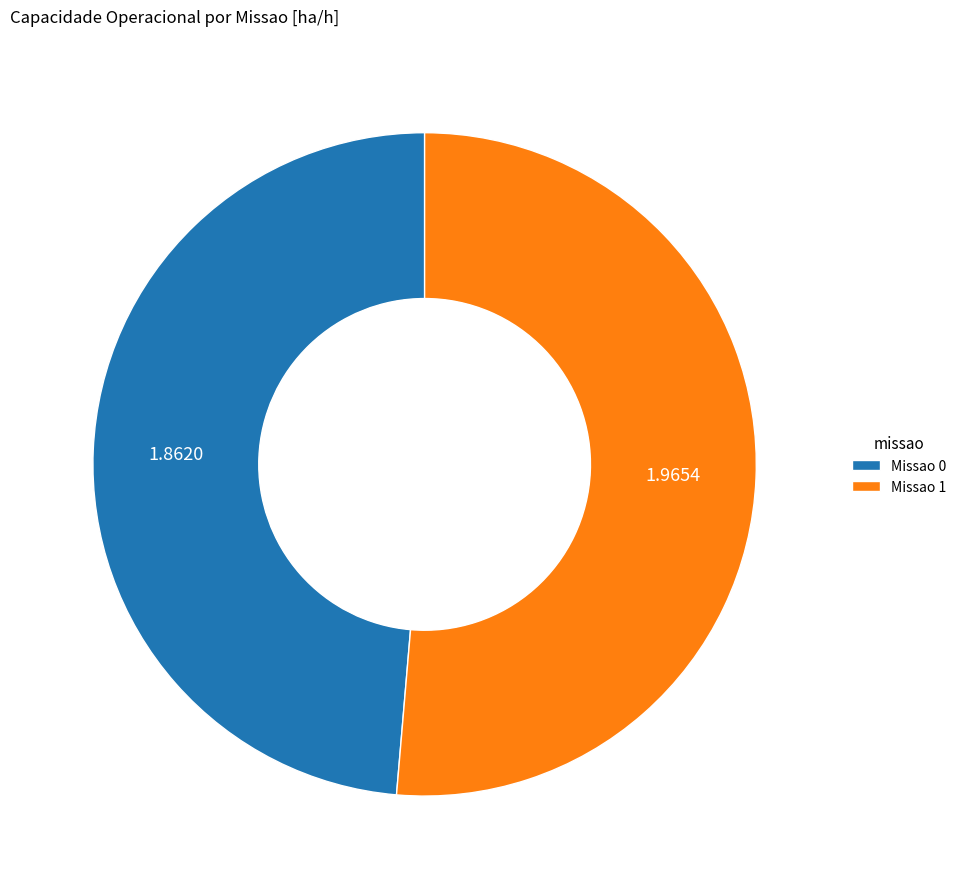

Rank the categories by value from lowest to highest.

Missao 0, Missao 1